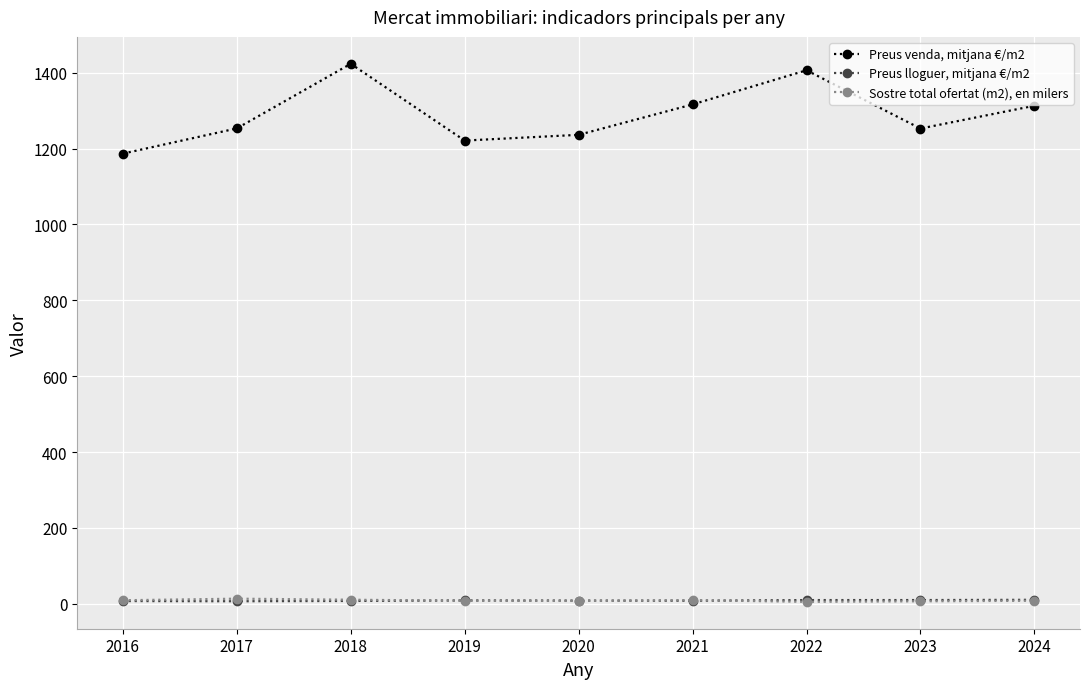

What is the sum of the Preus lloguer, mitjana €/m2 values at 2021 and 2020?

16.6